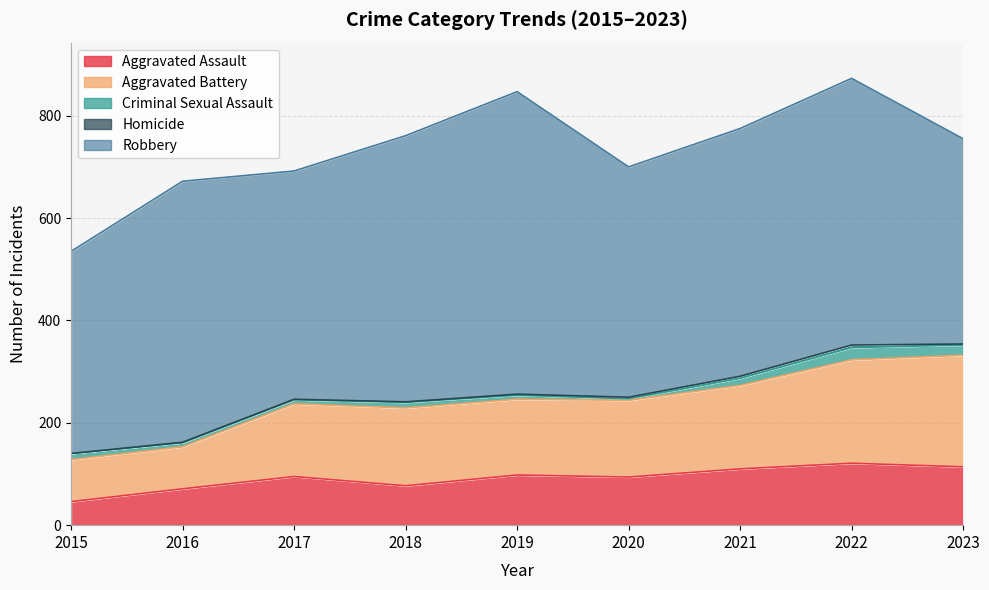

True or false: Homicide and Criminal Sexual Assault cross at least once.

False